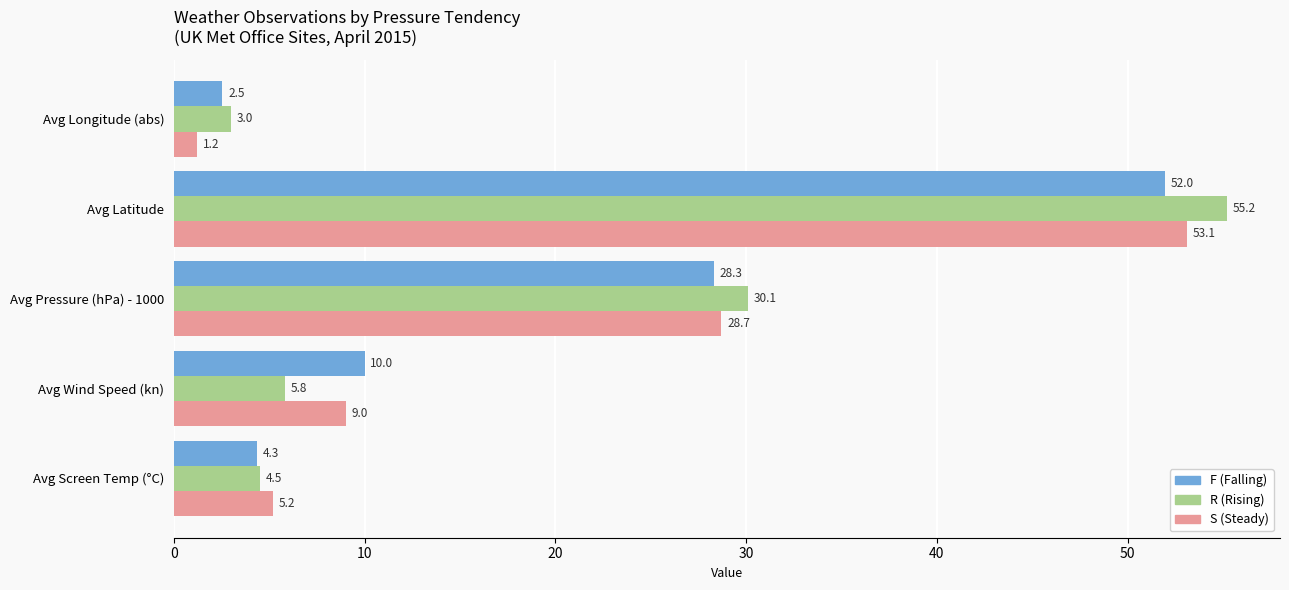

Rank the categories by F (Falling) value from lowest to highest.

Avg Longitude (abs), Avg Screen Temp (°C), Avg Wind Speed (kn), Avg Pressure (hPa) - 1000, Avg Latitude